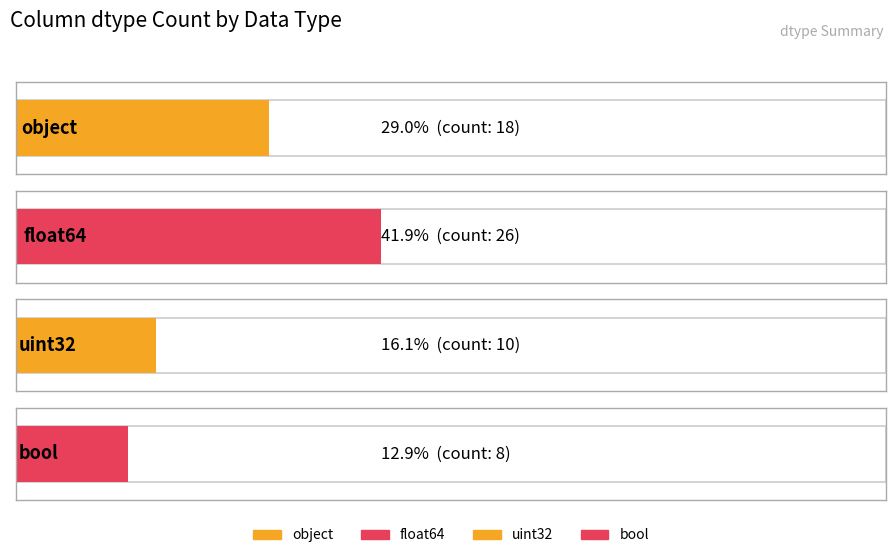

Count the number of values greater than 18.

1